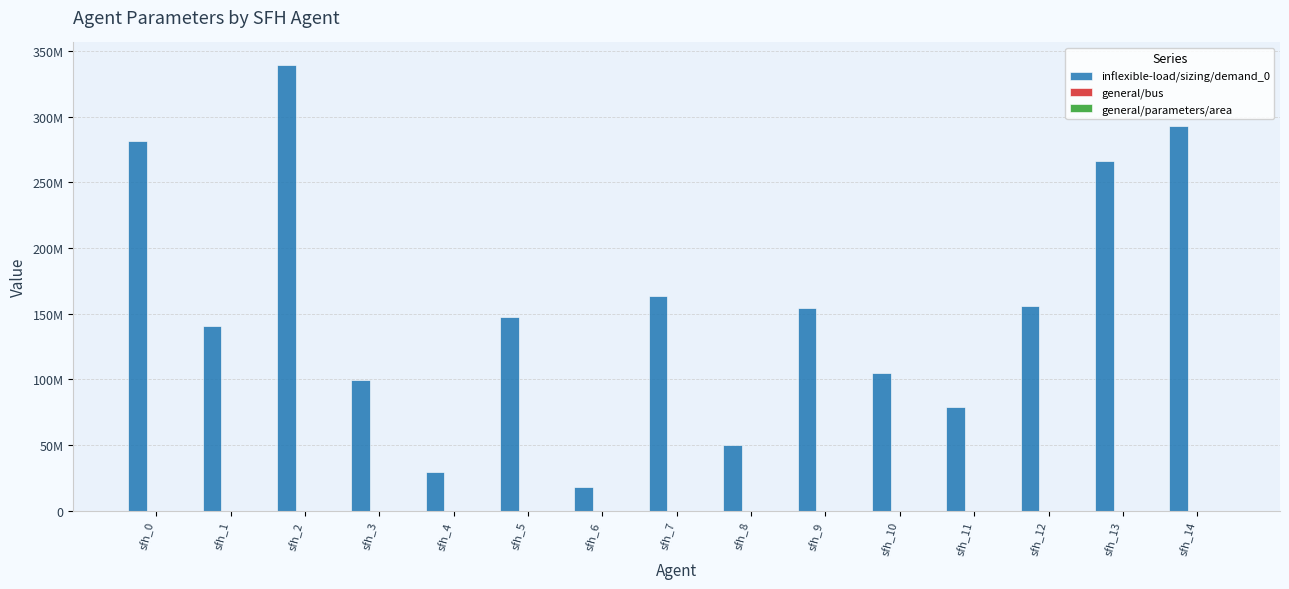

At how many categories does at least one series exceed 93432319?

11